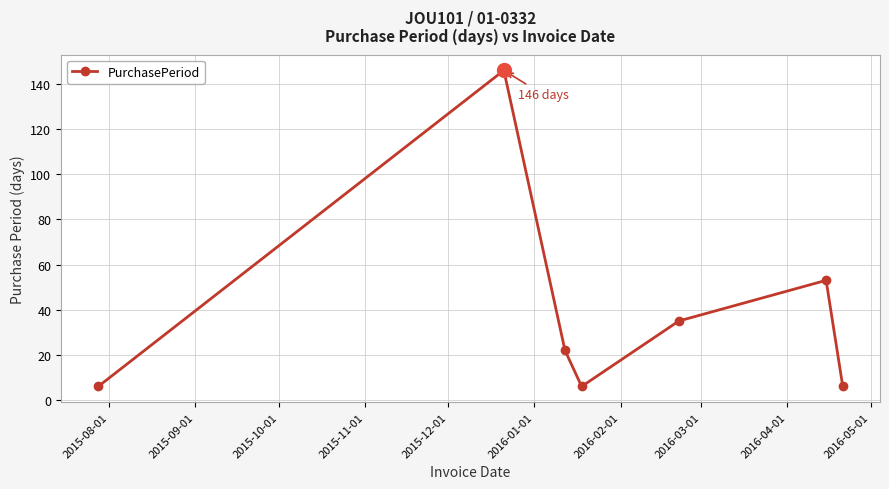

What is the average value?

39